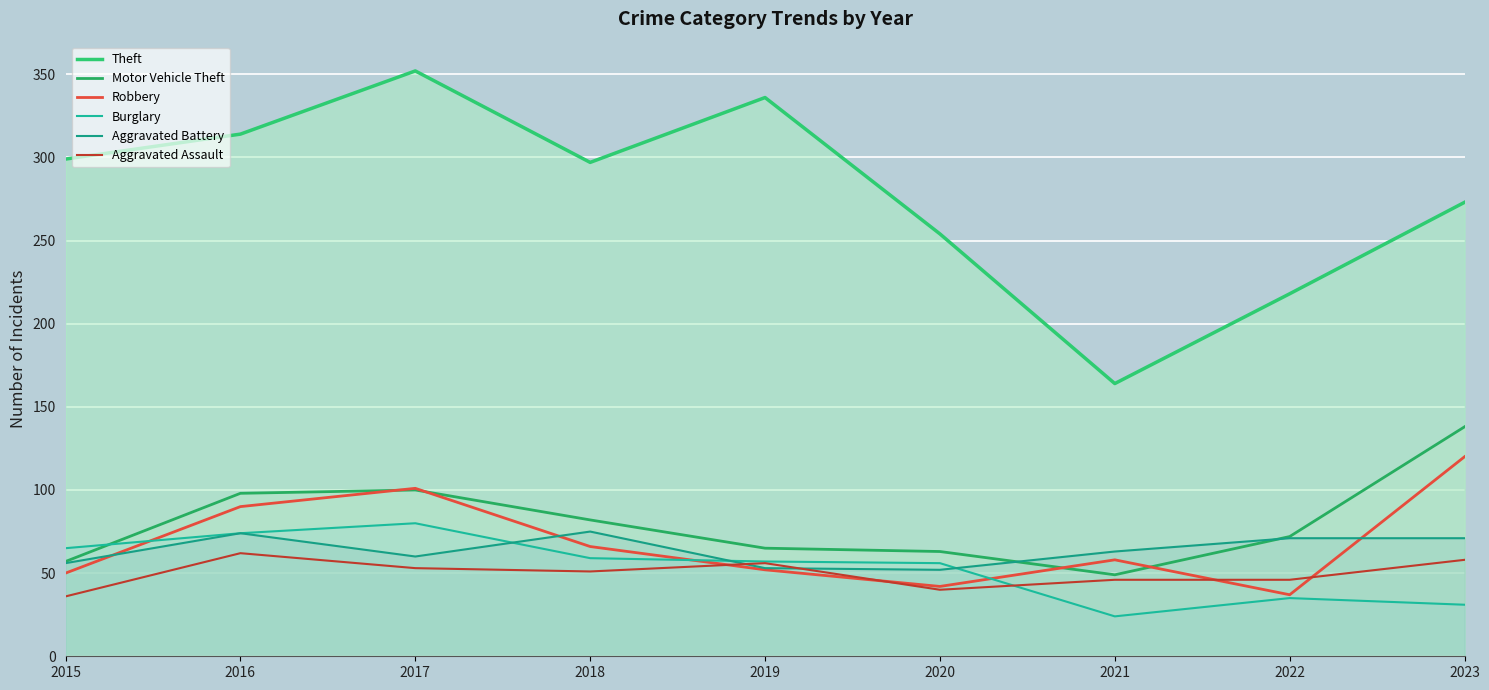

What is the value of the Theft point at the 2nd from the left?

314